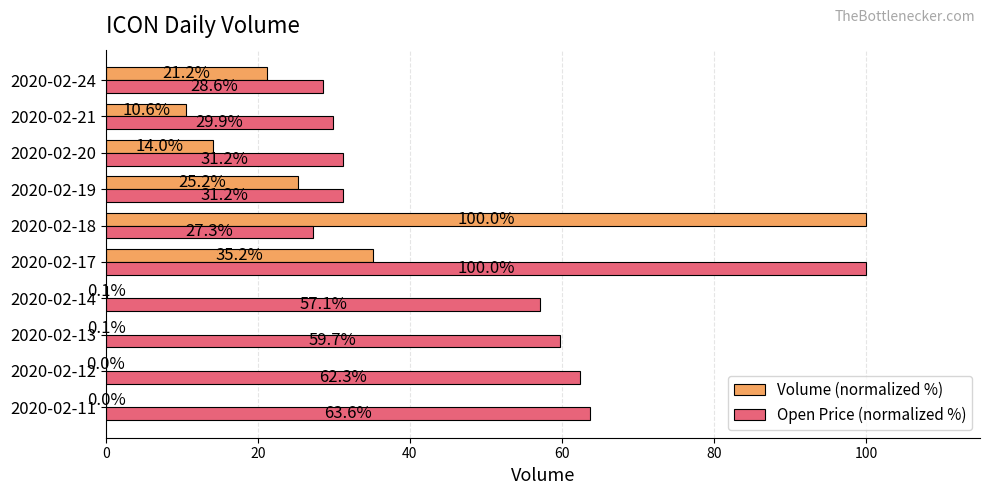

Is it true that Open Price (normalized %) equals 20.5 at 2020-02-12?

False